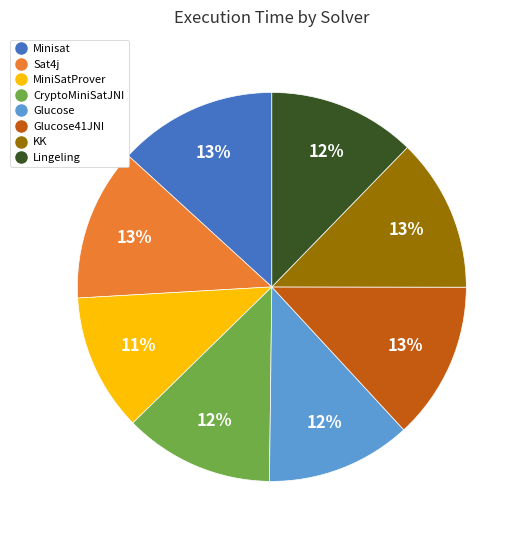

To the nearest percent, what is the average slice percentage?

12%